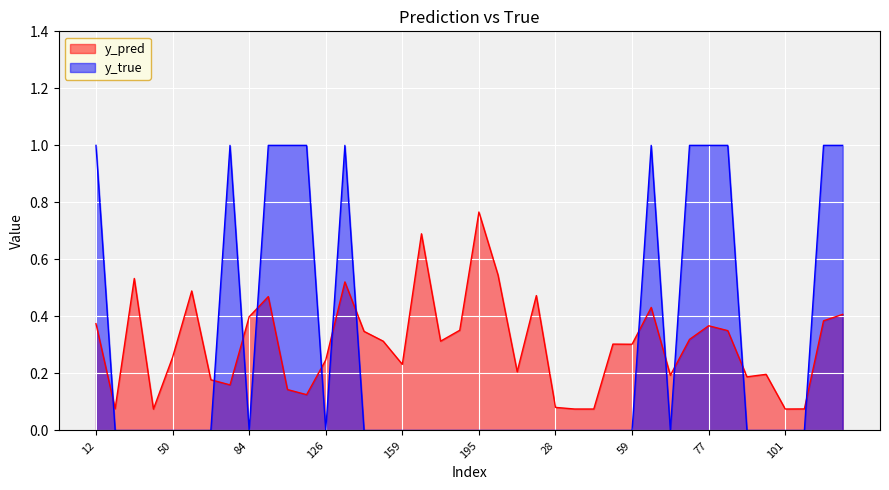

Reading right to left, extract all data points from this chart.

y_pred: 0.4	0.4	0.1	0.1	0.2	0.2	0.4	0.4	0.3	0.2	0.4	0.3	0.3	0.1	0.1	0.1	0.5	0.2	0.5	0.8	0.4	0.3	0.7	0.2	0.3	0.3	0.5	0.2	0.1	0.1	0.5	0.4	0.2	0.2	0.5	0.3	0.1	0.5	0.1	0.4
y_true: 1.0	1.0	0.0	0.0	0.0	0.0	1.0	1.0	1.0	0.0	1.0	0.0	0.0	0.0	0.0	0.0	0.0	0.0	0.0	0.0	0.0	0.0	0.0	0.0	0.0	0.0	1.0	0.0	1.0	1.0	1.0	0.0	1.0	0.0	0.0	0.0	0.0	0.0	0.0	1.0